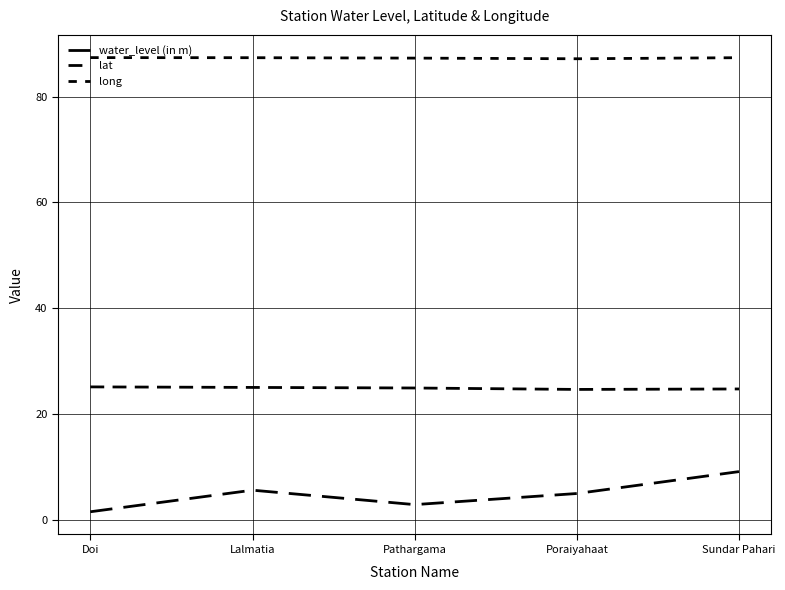

What position from the right is Poraiyahaat?

2